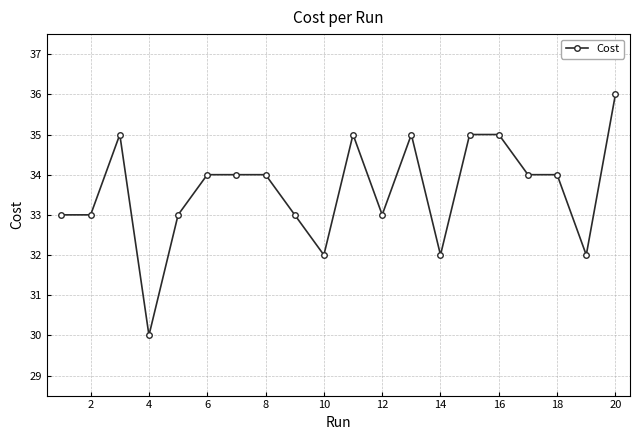

Count the number of categories in the chart.

20